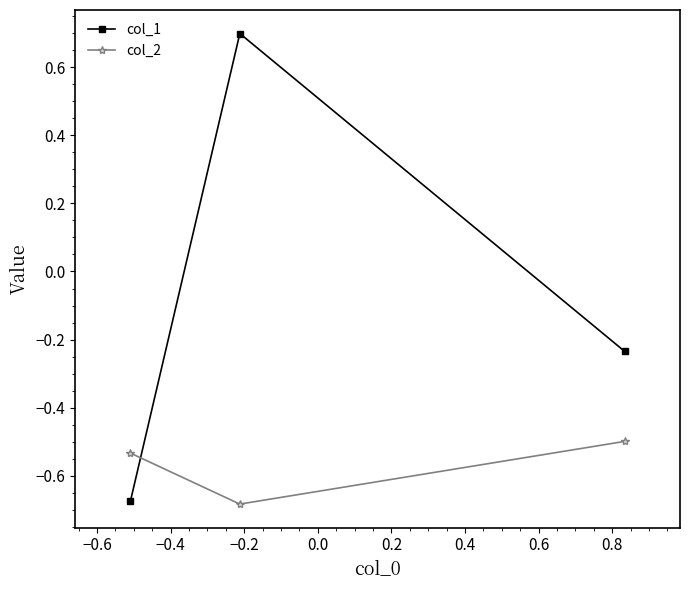

List the series in order of their overall mean, highest first.

col_1, col_2